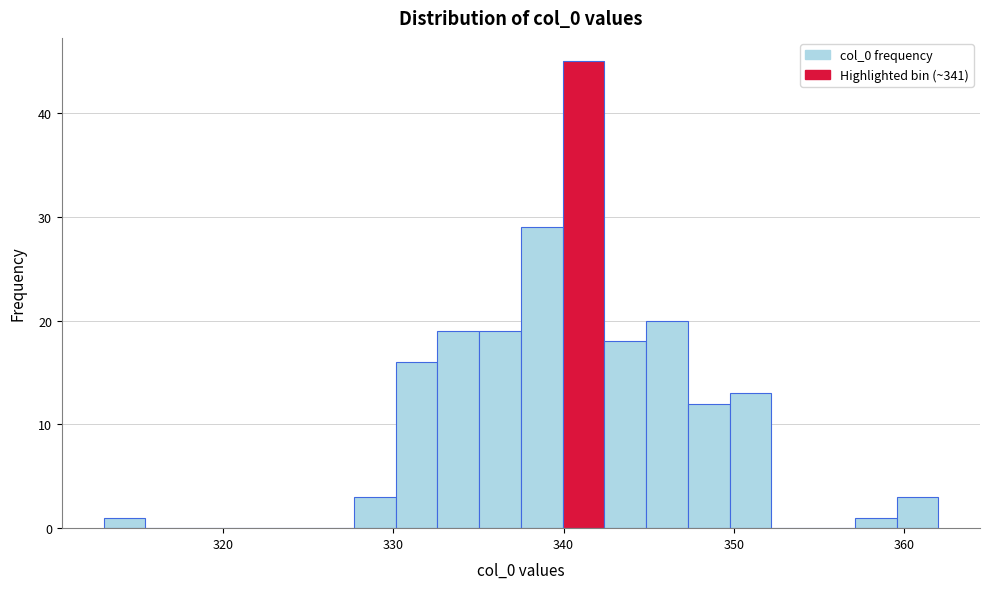

Around what value on the x-axis is the tallest bar? Give the approximate position of its centre, as read against the axis.

341